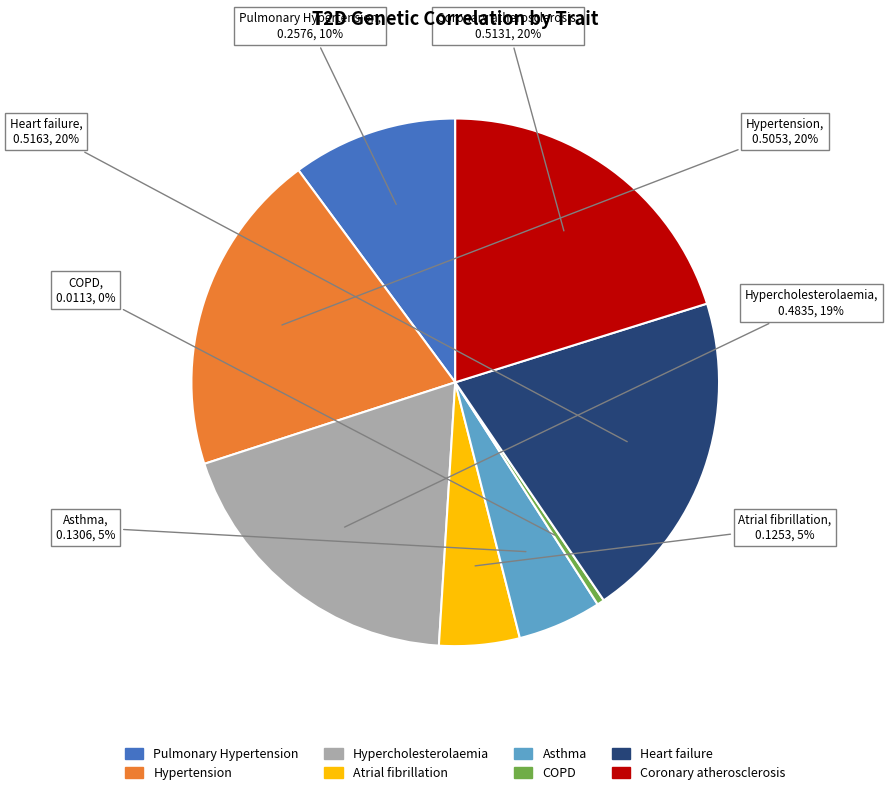

The Asthma slice represents 5% of the pie. True or false?

True